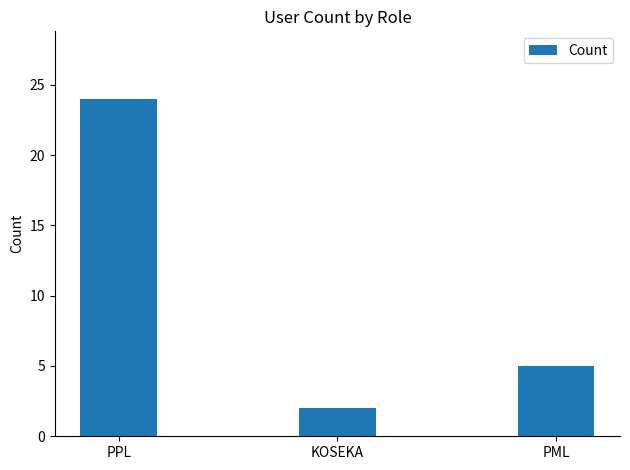

Where is the data nearest to the value 13?

PML